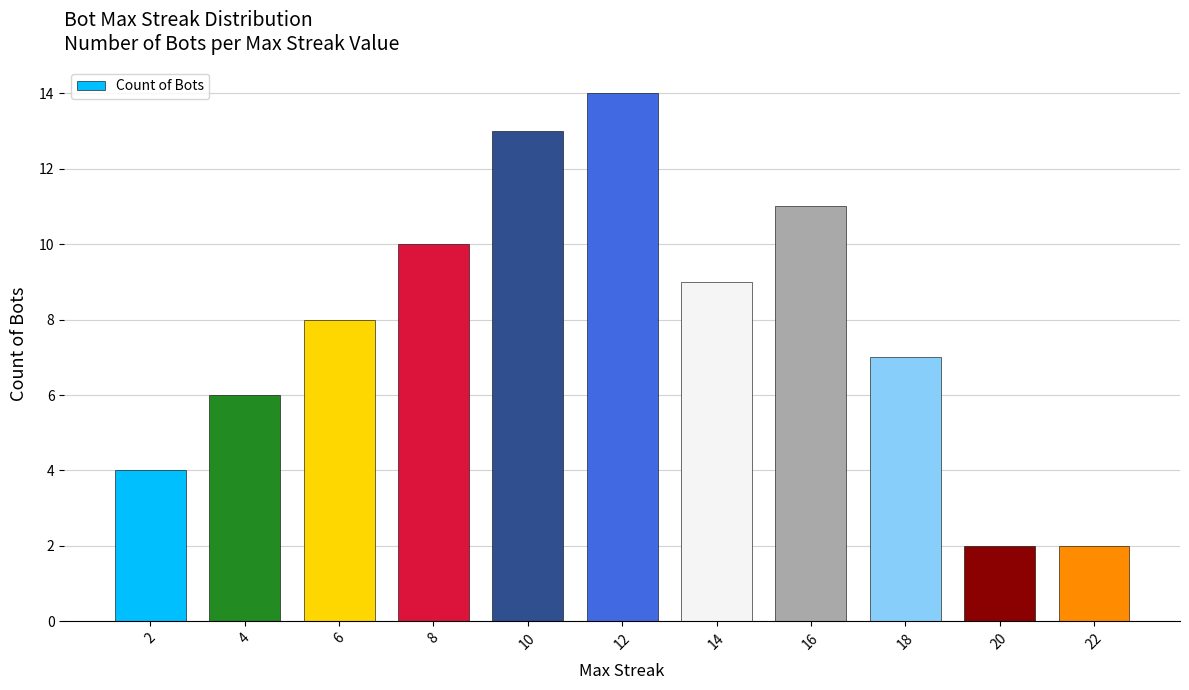

What is the sum of all values?

86